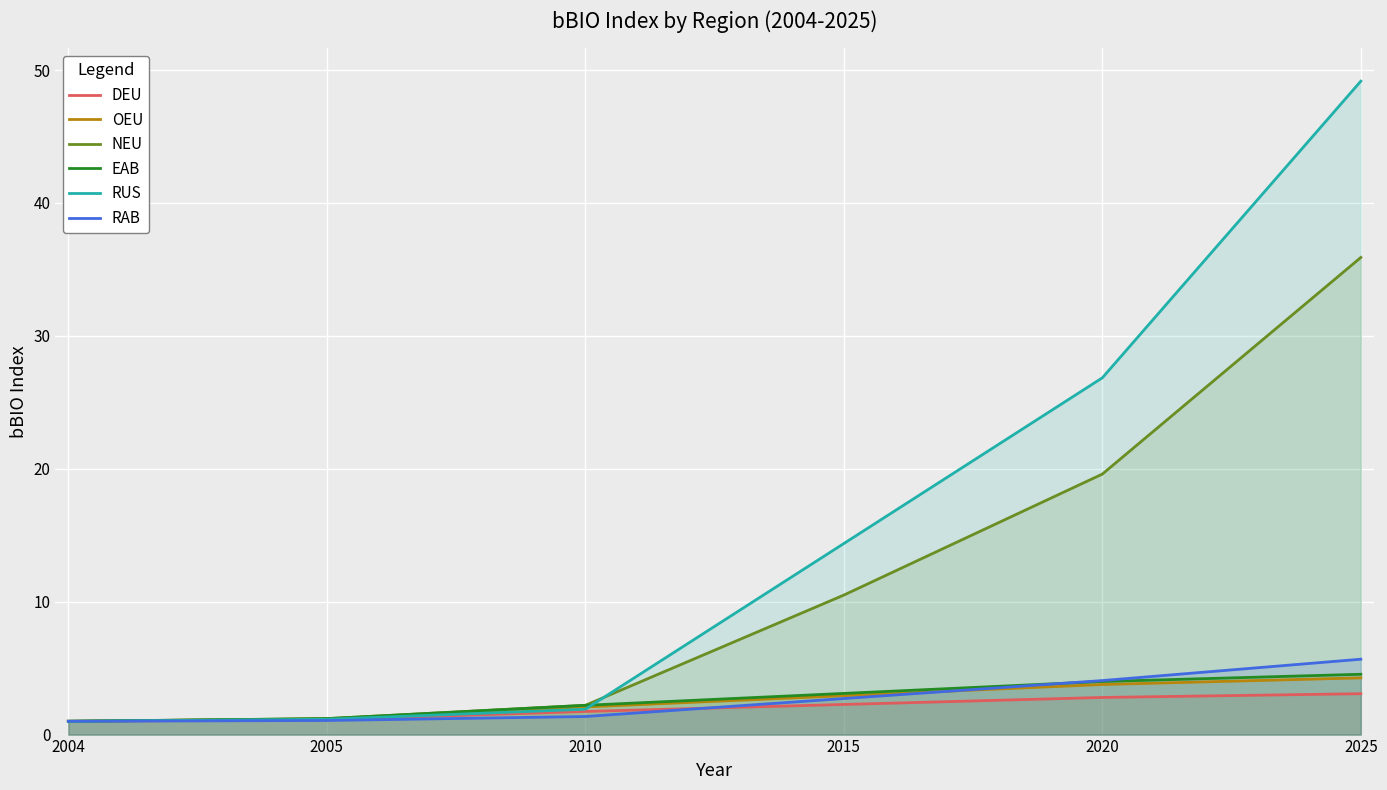

What is the sum of all RAB values?

15.9